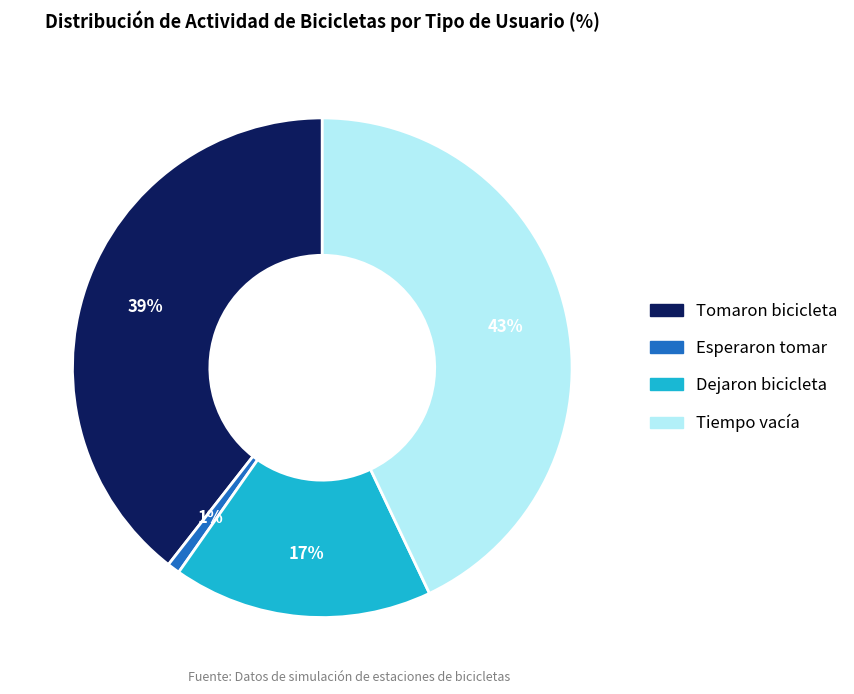

Is there a majority slice in this chart?

No